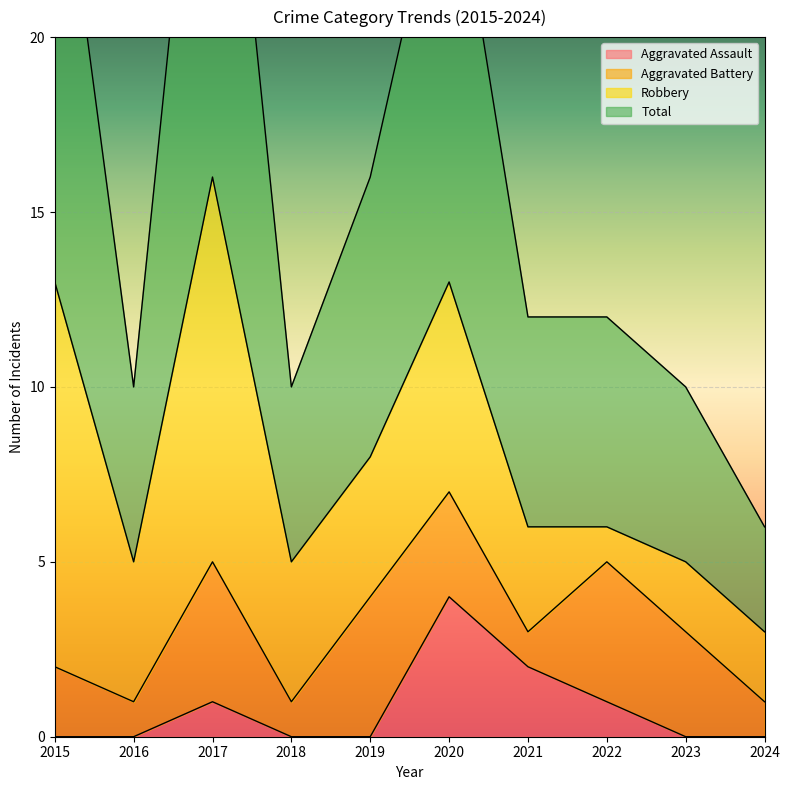

List the labels in order of Total value, smallest first.

2024, 2016, 2018, 2023, 2021, 2022, 2019, 2020, 2015, 2017